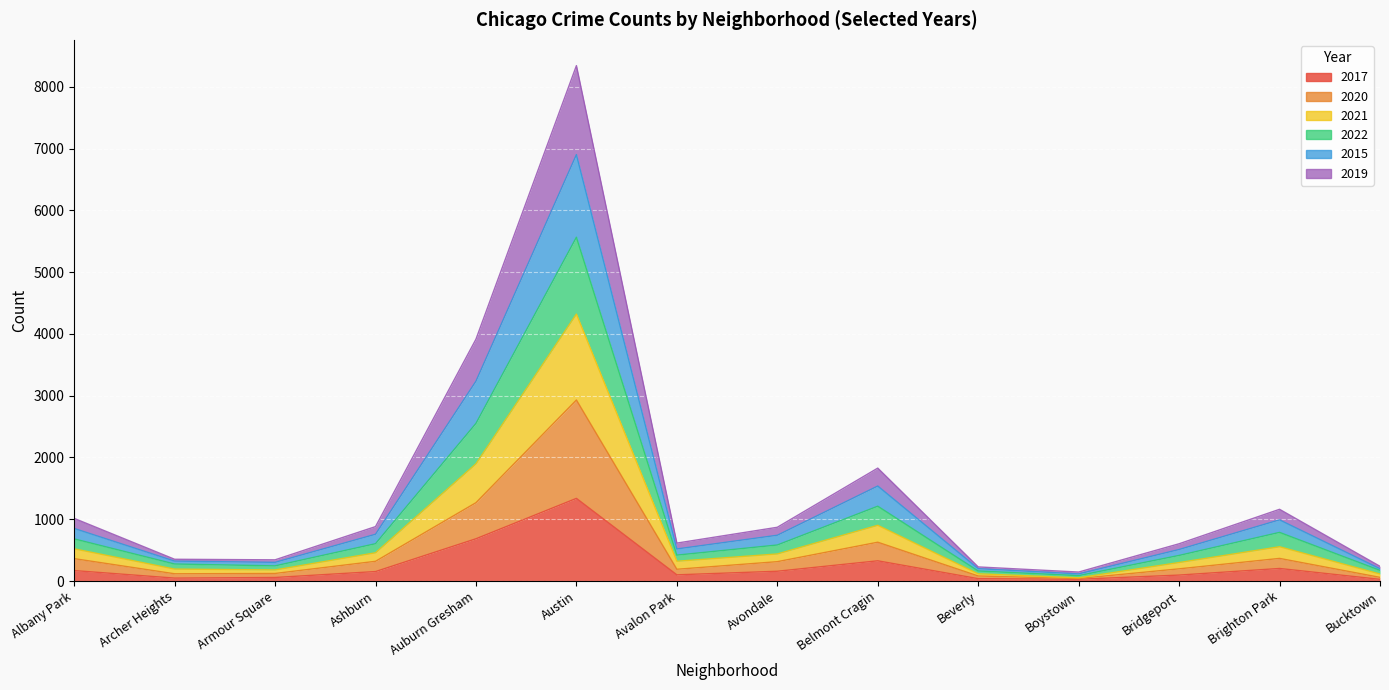

Rank the categories by 2022 value from lowest to highest.

Boystown, Bucktown, Beverly, Armour Square, Archer Heights, Bridgeport, Avalon Park, Avondale, Ashburn, Albany Park, Brighton Park, Belmont Cragin, Auburn Gresham, Austin